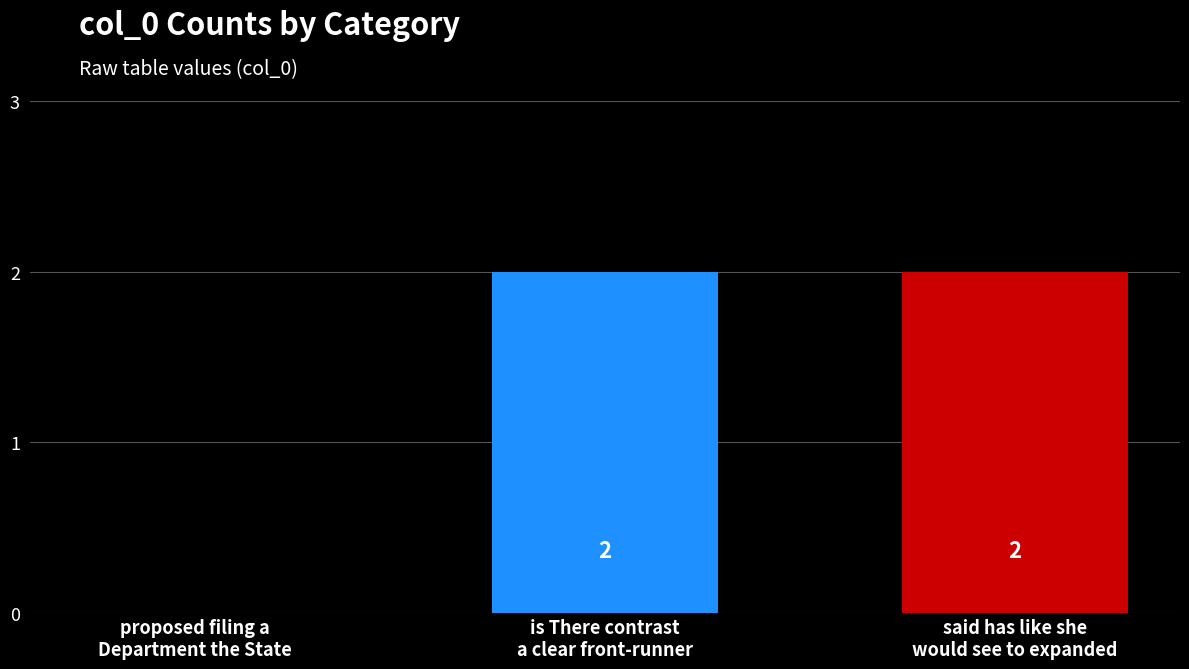

Reading right to left, transcribe all the data shown in this chart.

2	2	0